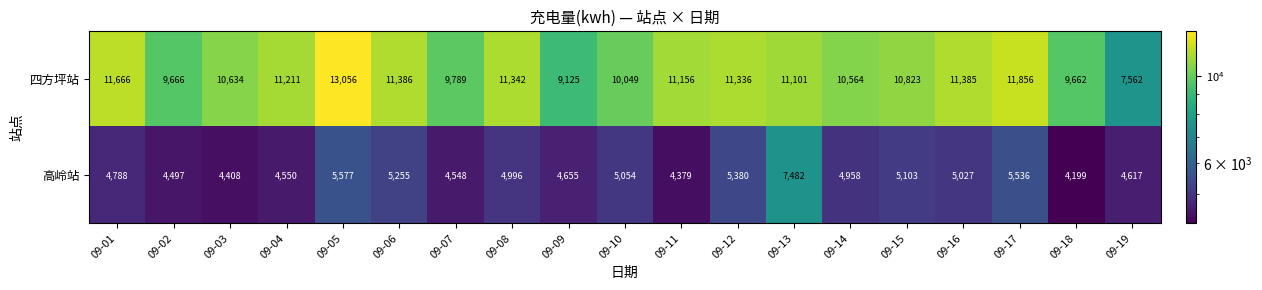

True or false: 高岭站 has a value of 5380 at 09-12.

True